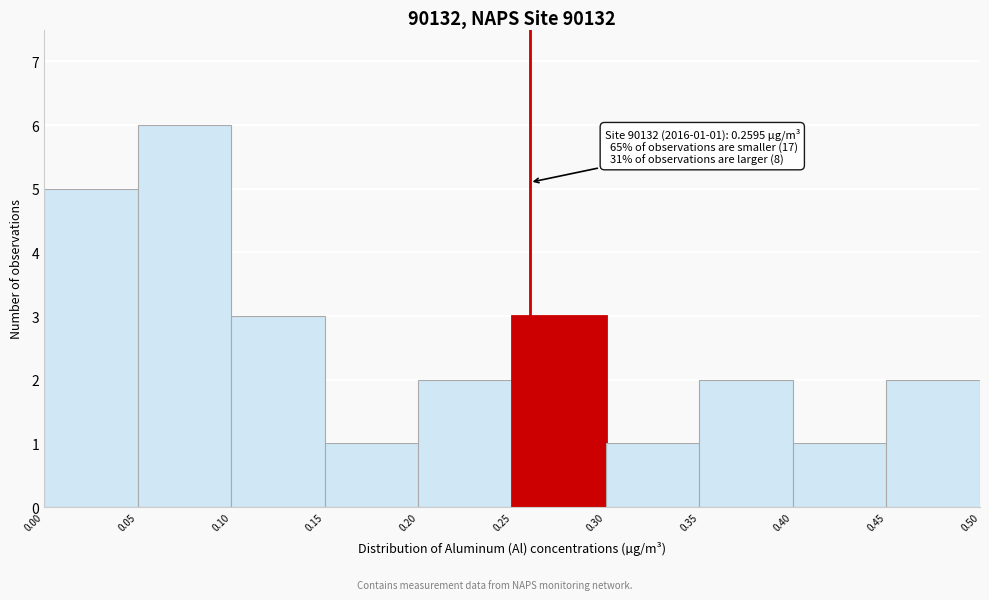

Over which range of the x-axis is the bar tallest?

0.05 to 0.10